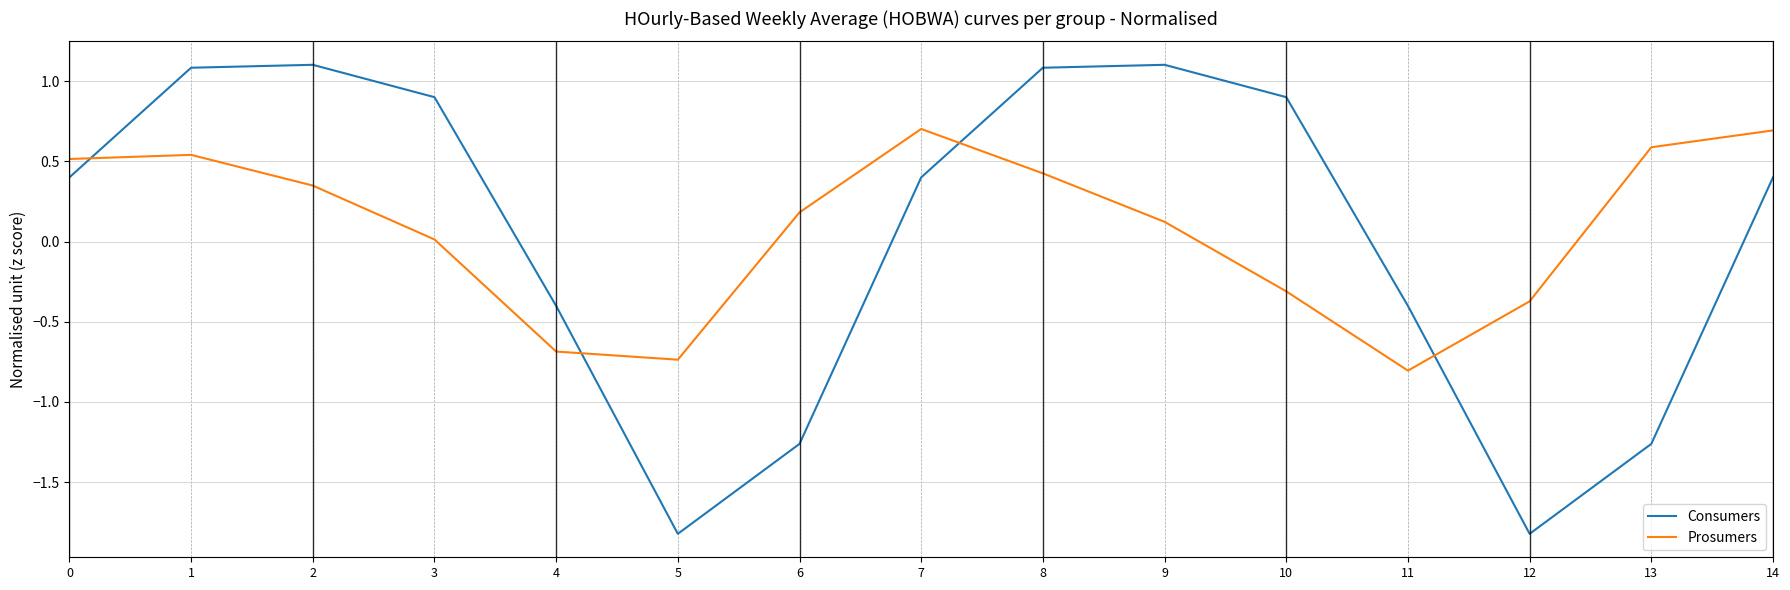

How many intersections are there between Consumers and Prosumers?

4